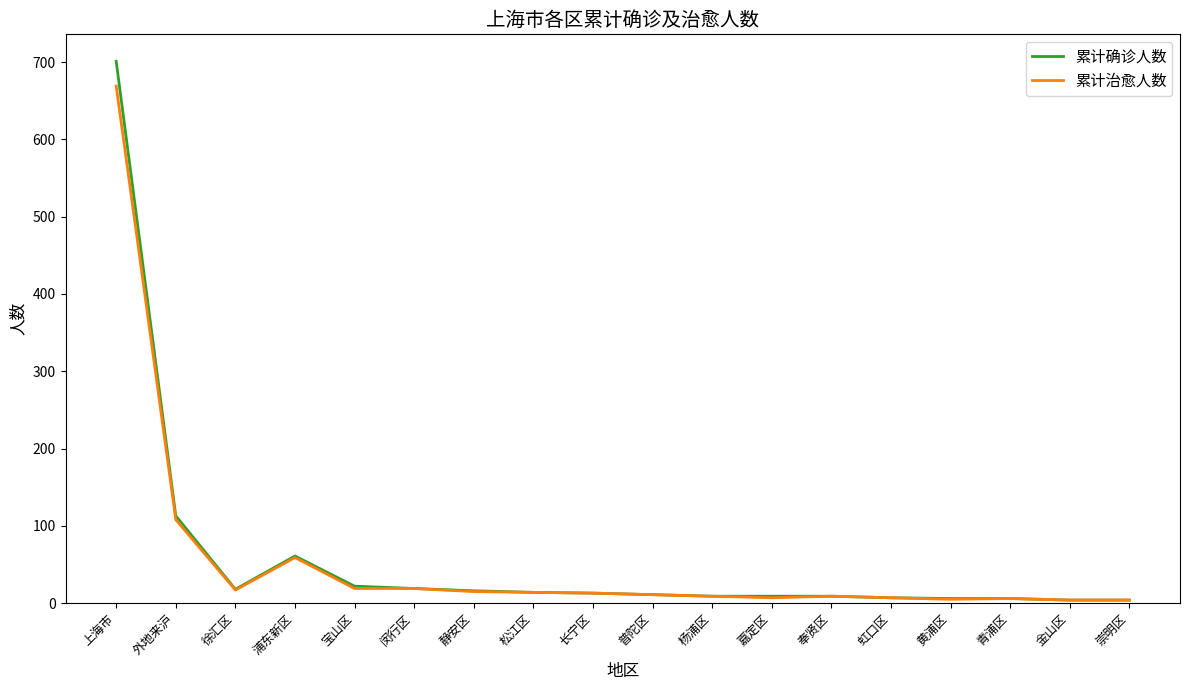

At which category does 累计治愈人数 reach its first local valley?

徐汇区